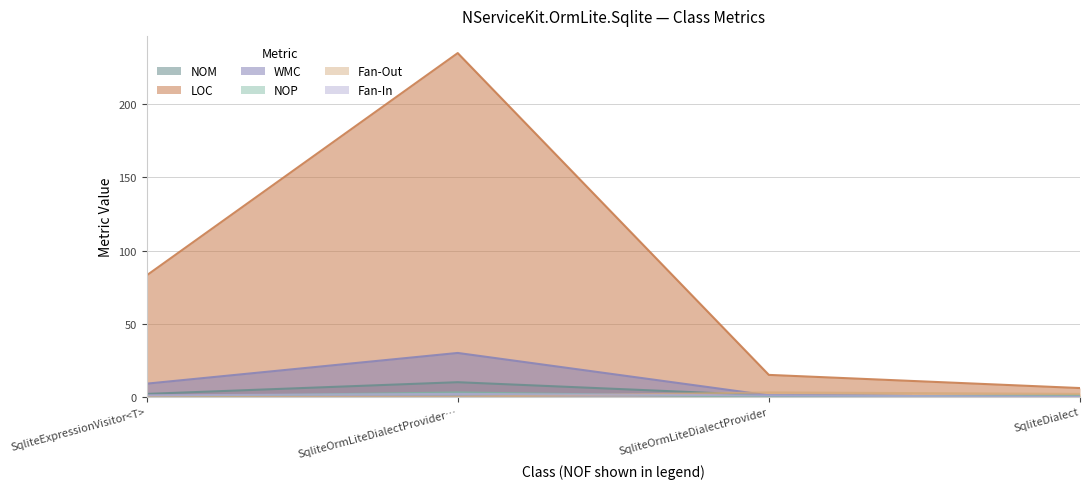

Reading left to right, transcribe all the data shown in this chart.

NOM: 2	10	1	0
LOC: 83	235	15	6
WMC: 9	30	1	0
NOP: 0	3	0	1
Fan-Out: 0	0	3	2
Fan-In: 1	2	1	0